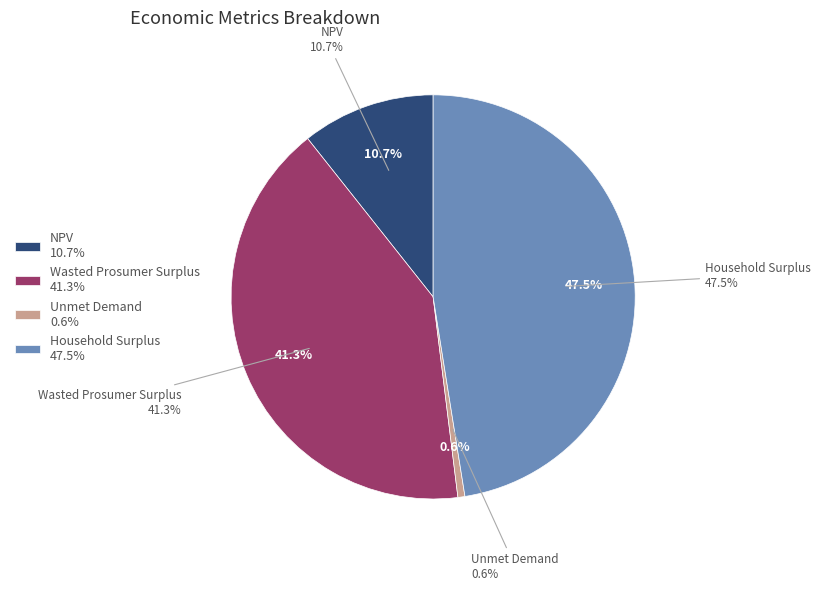

What percentage do Household Surplus and Wasted Prosumer Surplus together represent?

88.8%